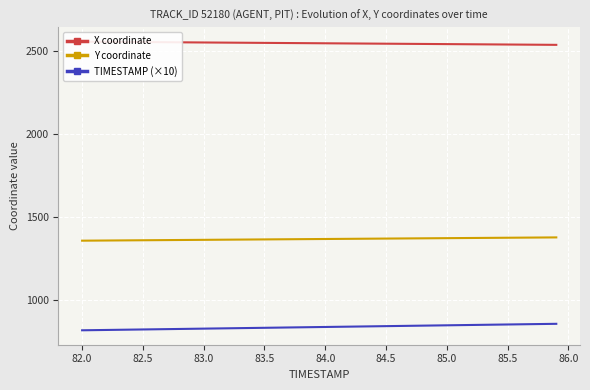

What is the lowest value of the TIMESTAMP (×10) series?

820.0